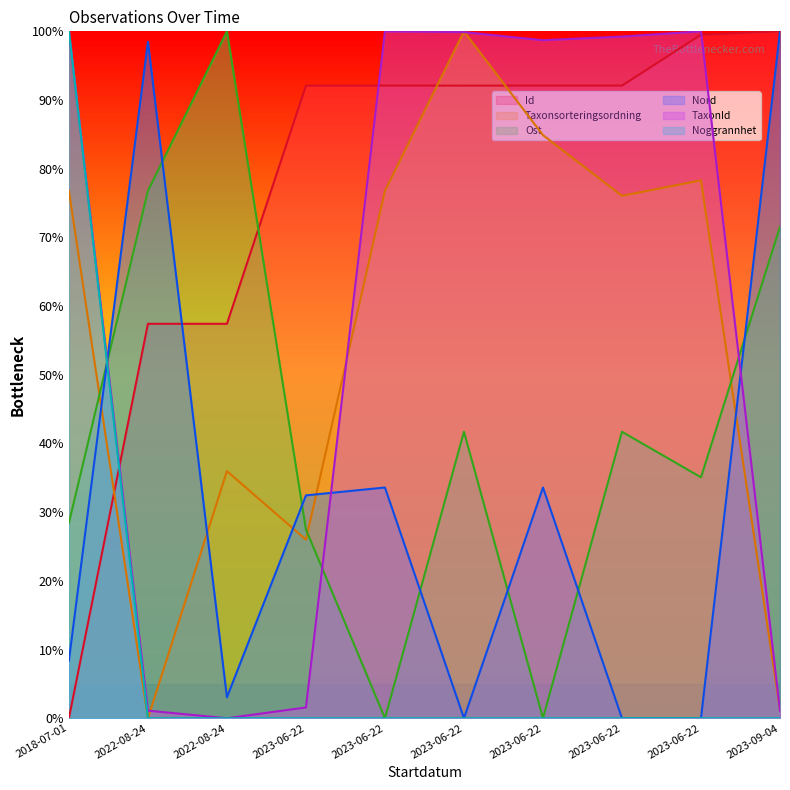

Rank the categories by Nord value from highest to lowest.

2023-09-04, 2022-08-24, 2023-06-22, 2023-06-22, 2023-06-22, 2018-07-01, 2022-08-24, 2023-06-22, 2023-06-22, 2023-06-22